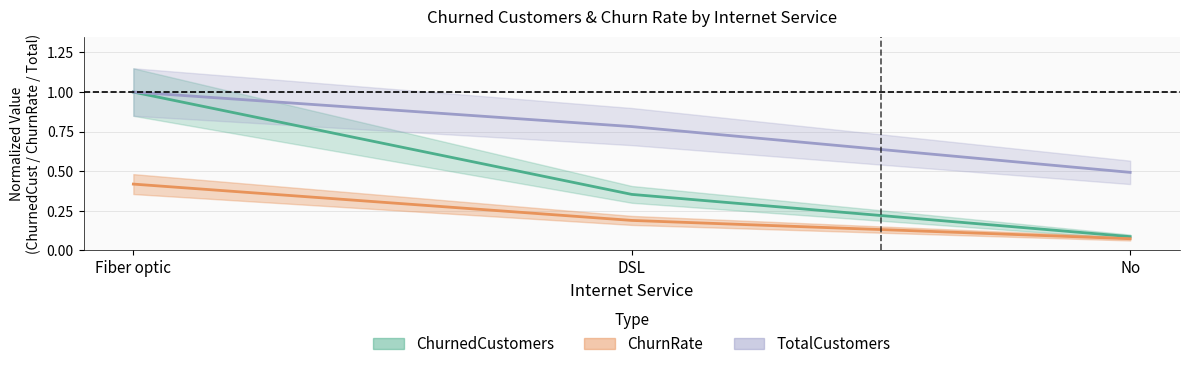

What is the difference between the ChurnedCustomers values at Fiber optic and DSL?

0.6